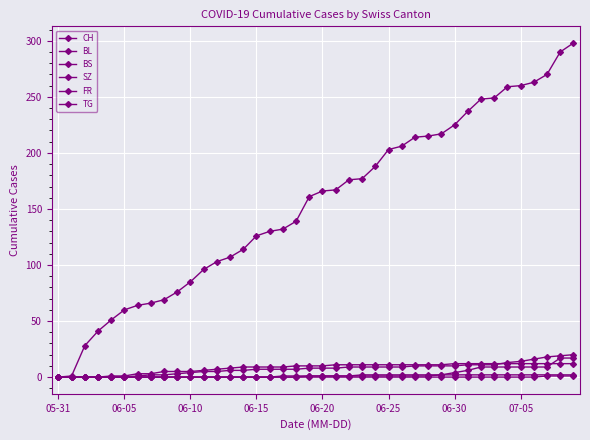

How many data points does each series have?

40